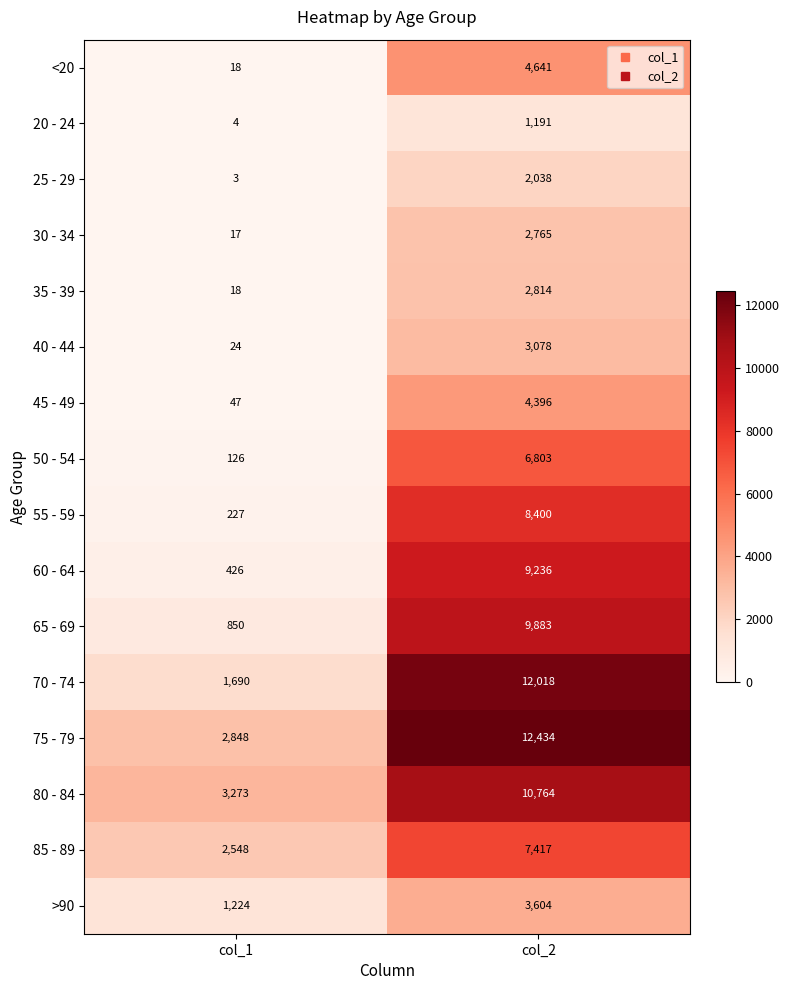

What is the sum of the 85 - 89 values at col_2 and col_1?

9965